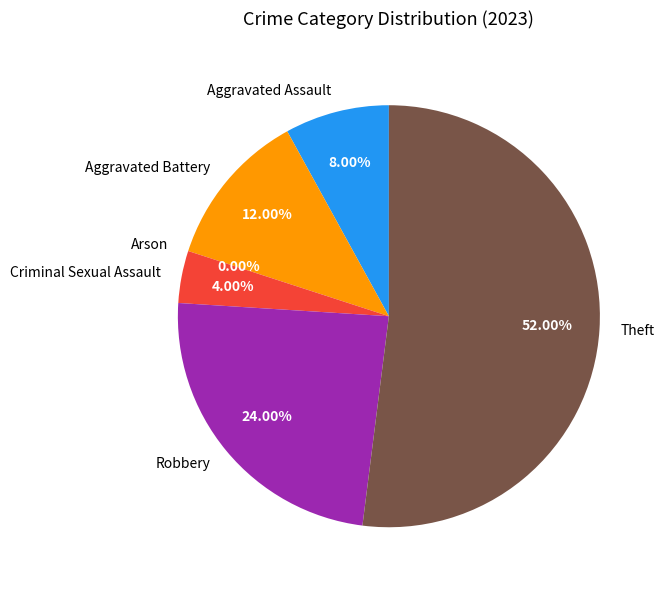

Which slice is the largest?

Theft